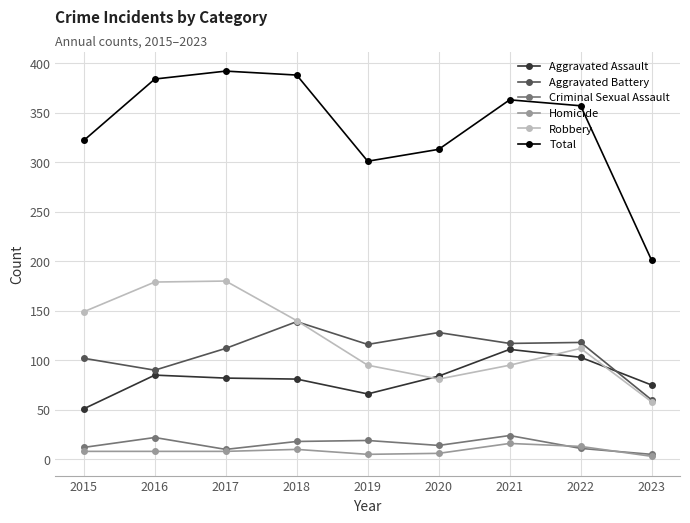

Between 2017 and 2019, which series saw the biggest shift?

Total